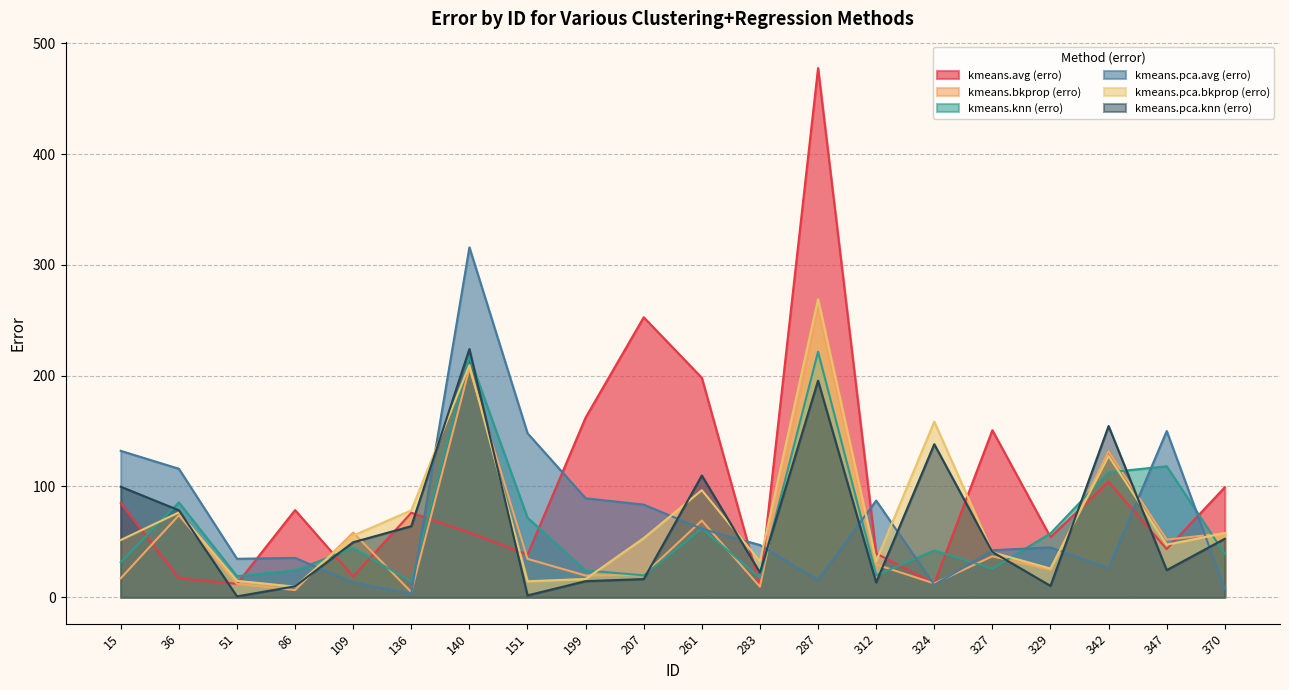

What is the total value across all series at 109?

239.9